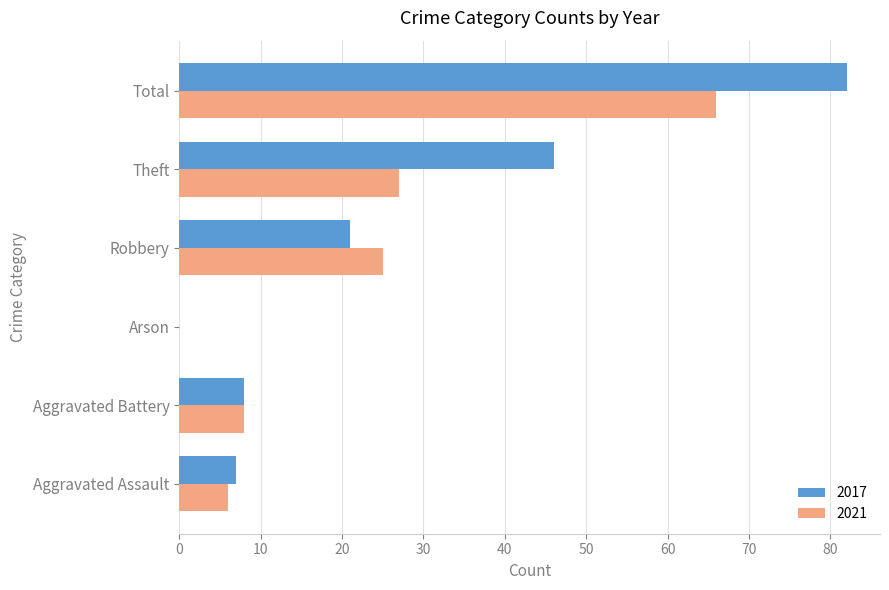

What is the sum of the 2017 values at Aggravated Battery and Aggravated Assault?

15